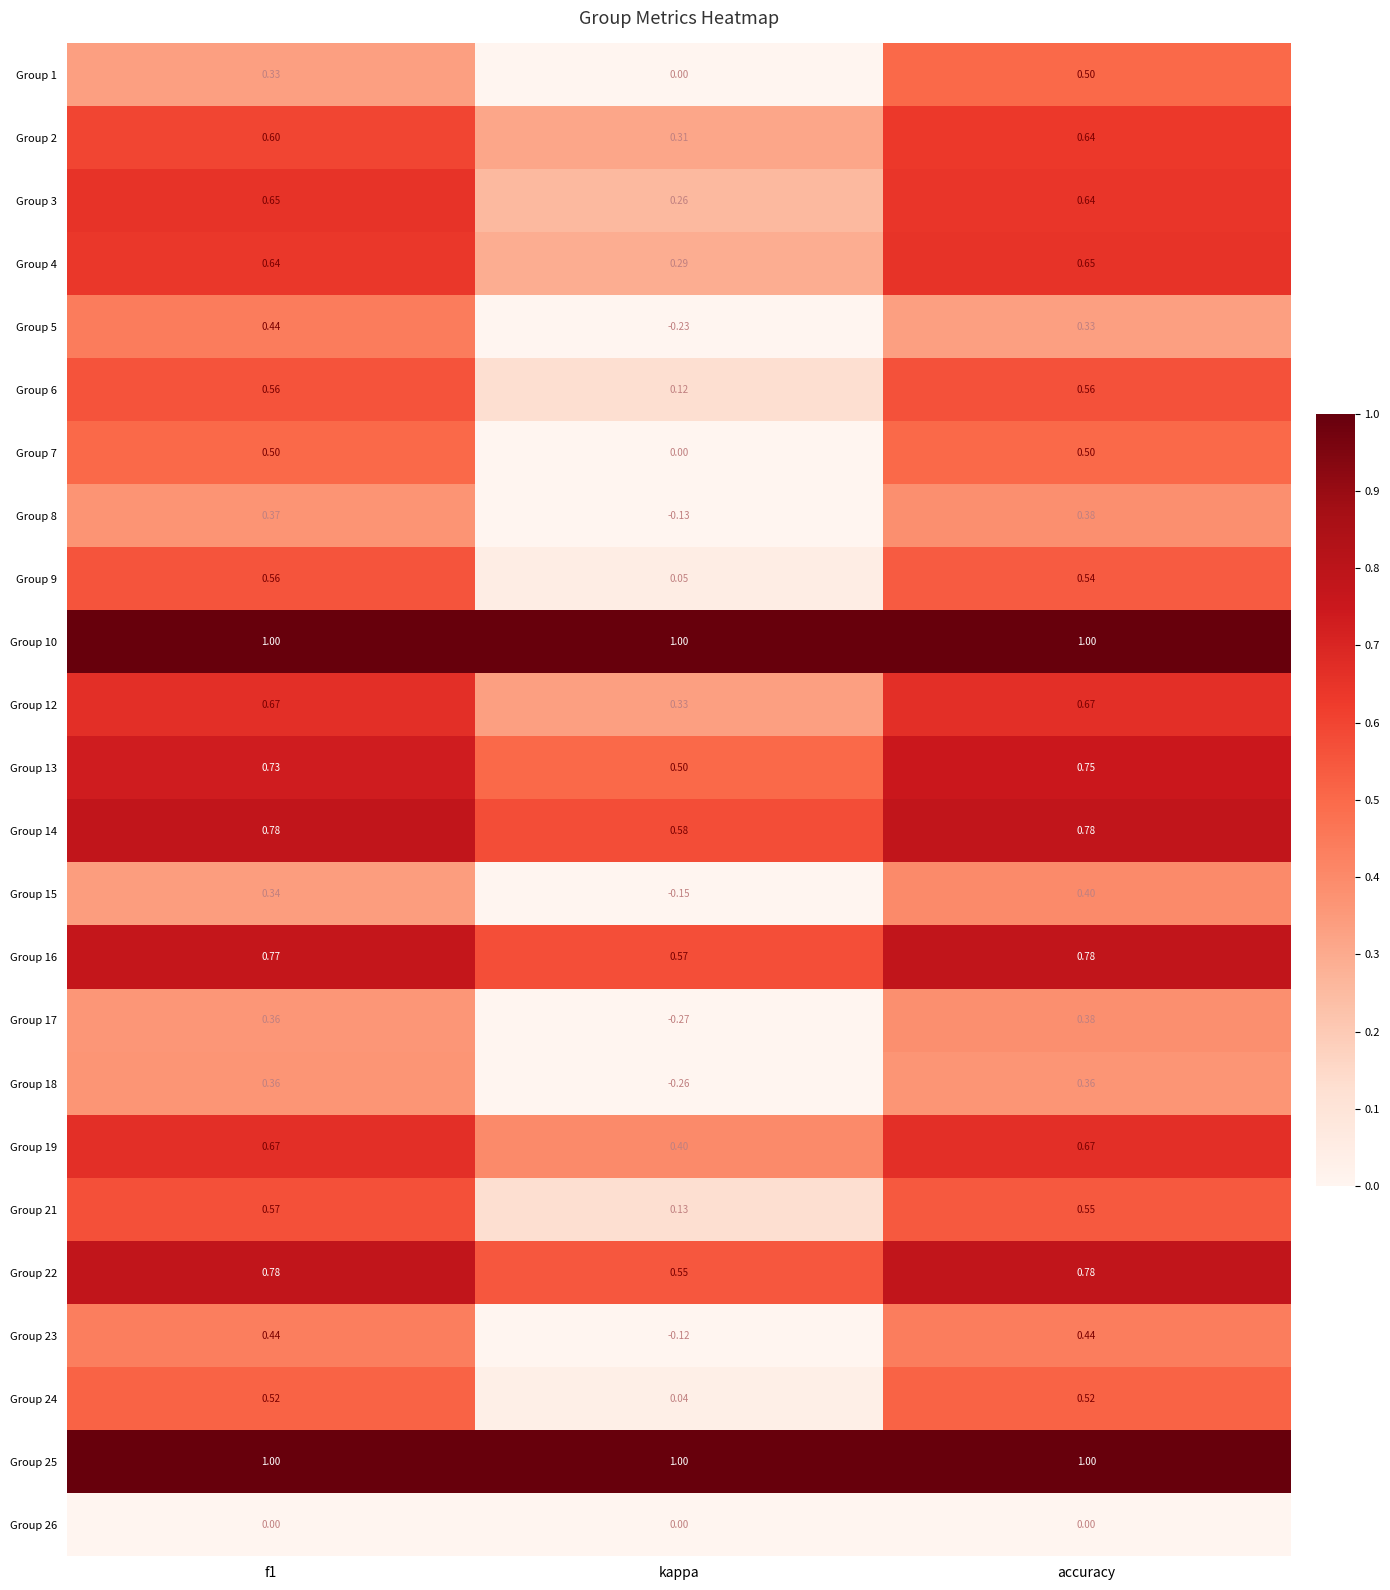

At which label is Group 23 closest to 0?

kappa